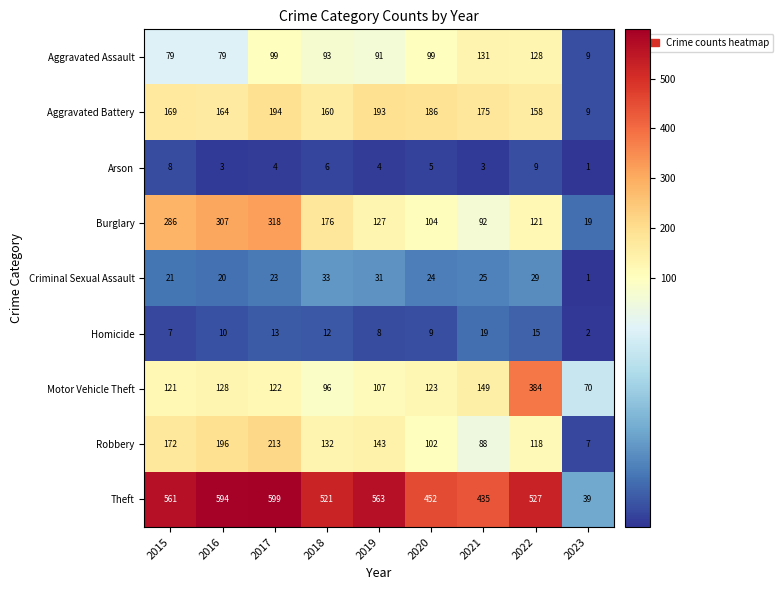

Is it true that Homicide equals 2 at 2015?

False